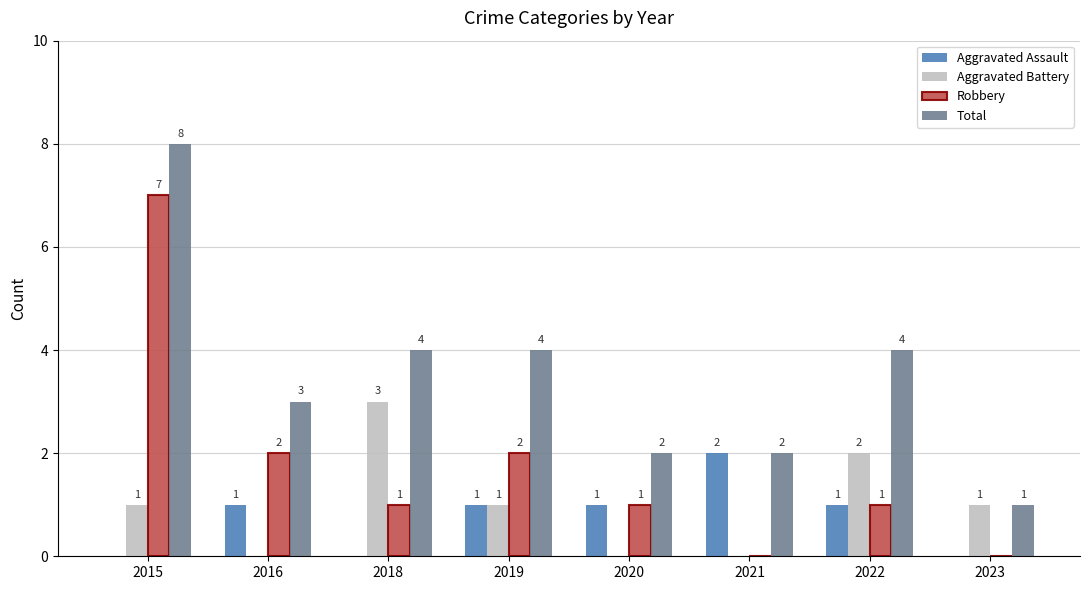

What is the sum of all Total values?

28